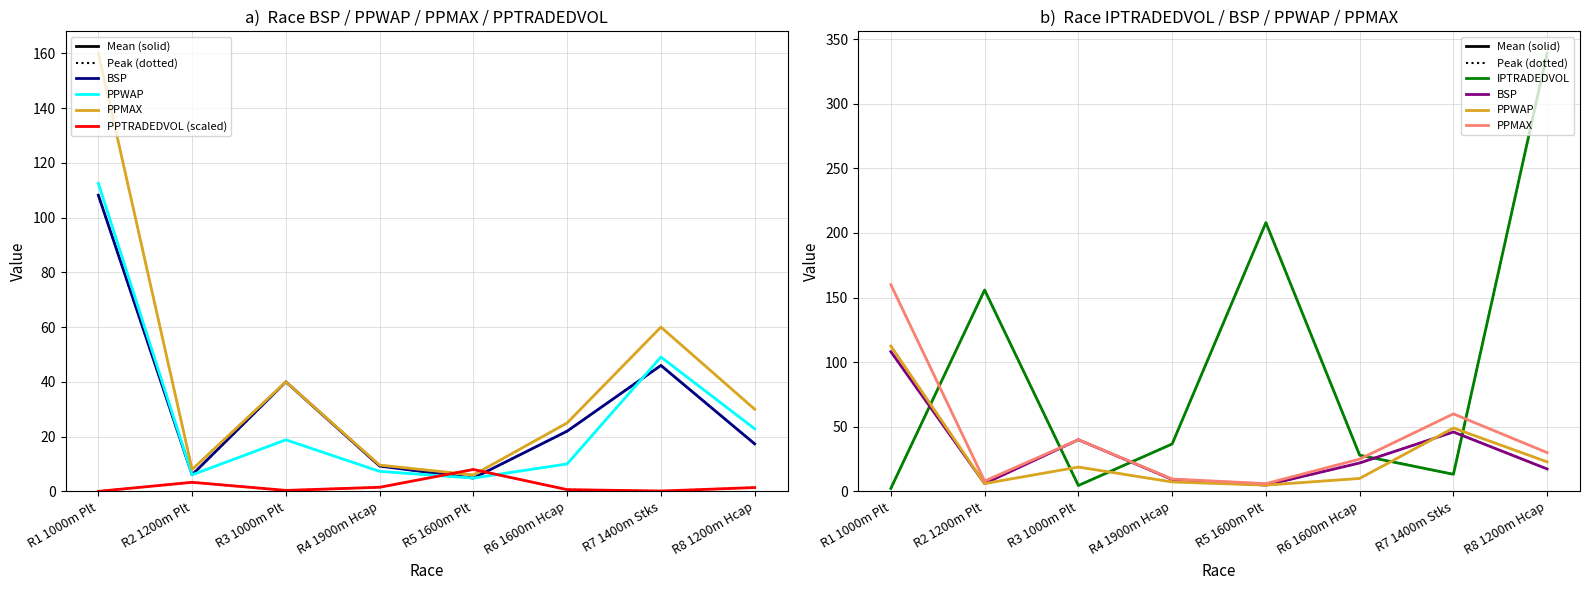

What is the approximate value of BSP at R4 1900m Hcap?

9.2